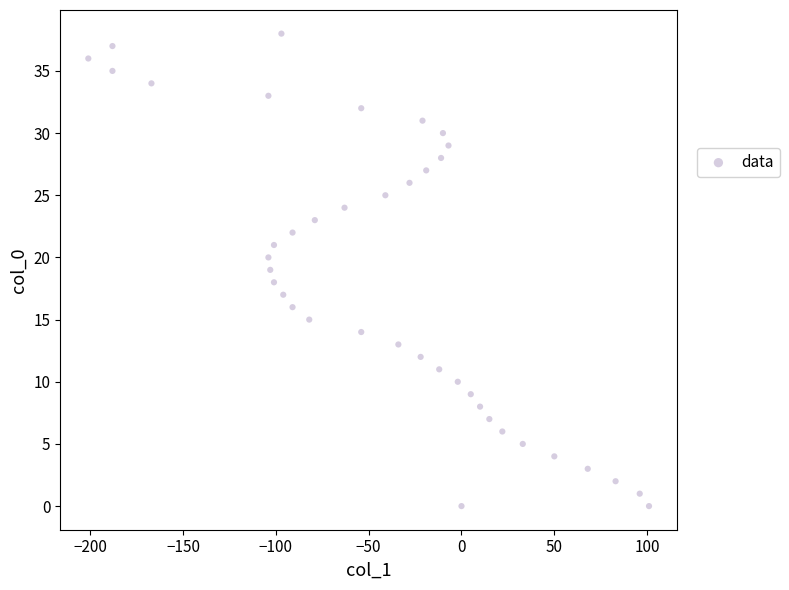

What is the range of X values (max minus min)?

302